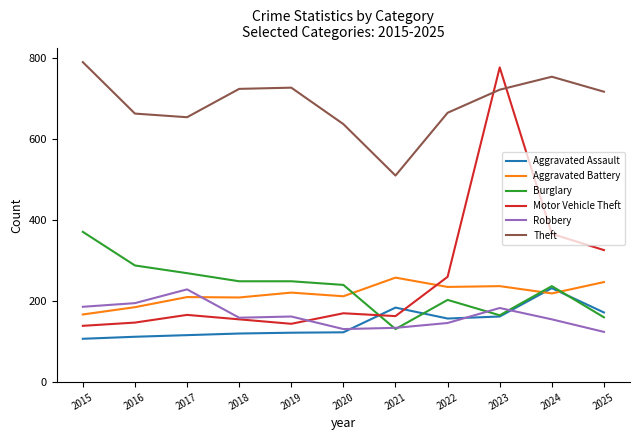

At which label does Theft reach its peak?

2015